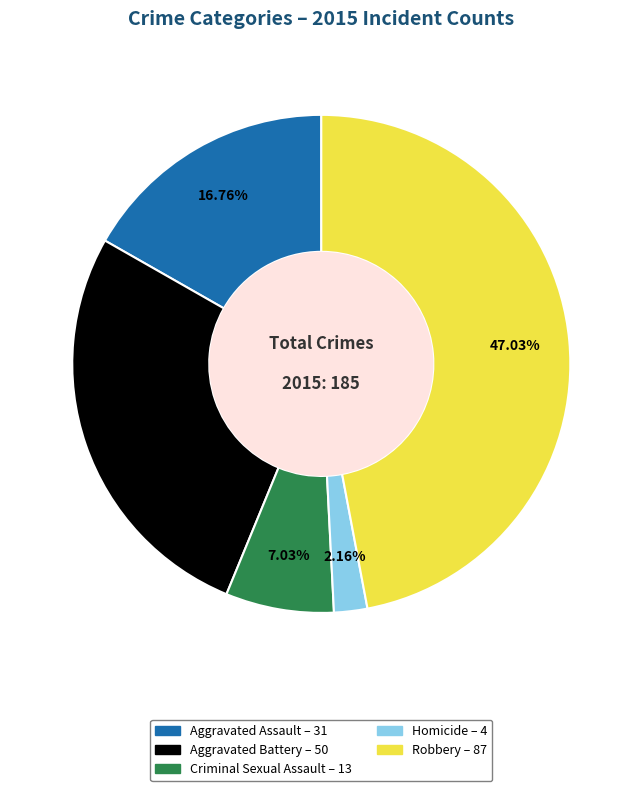

Is there any slice that represents more than half of the pie?

No